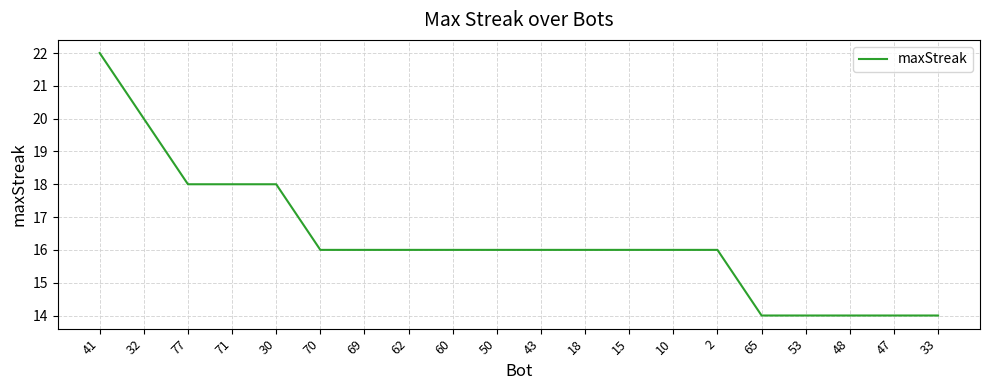

How many categories are shown in the chart?

20